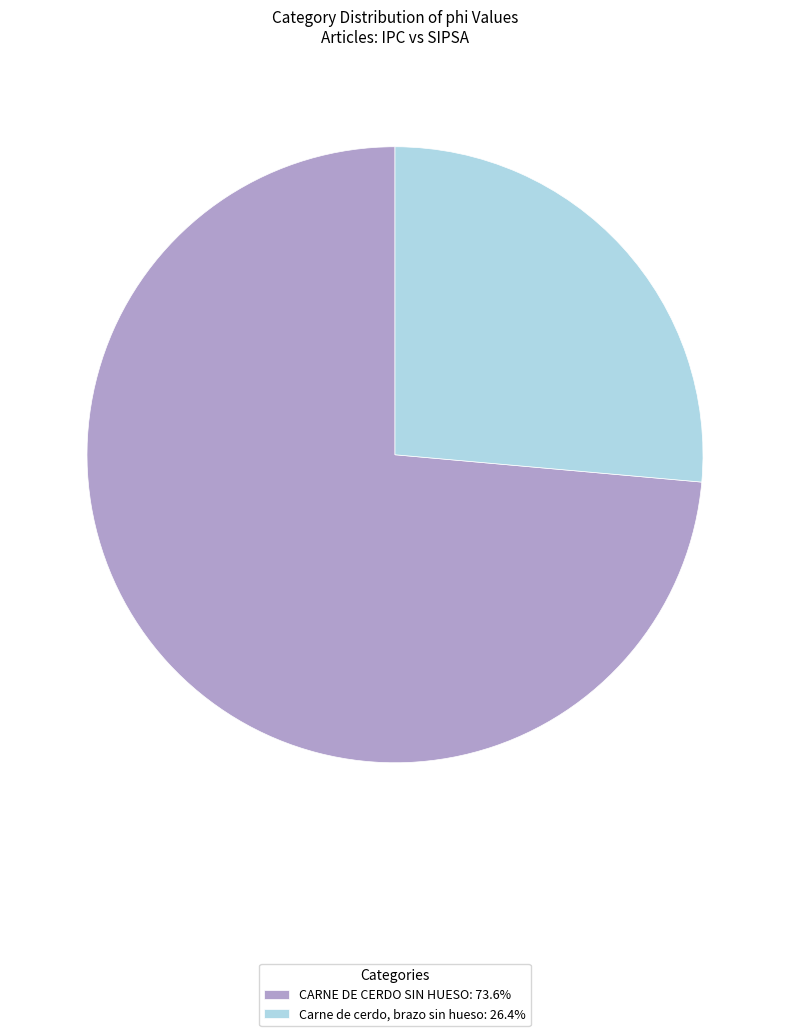

What is the ratio of the value at Carne de cerdo, brazo sin hueso to the value at CARNE DE CERDO SIN HUESO?

0.4